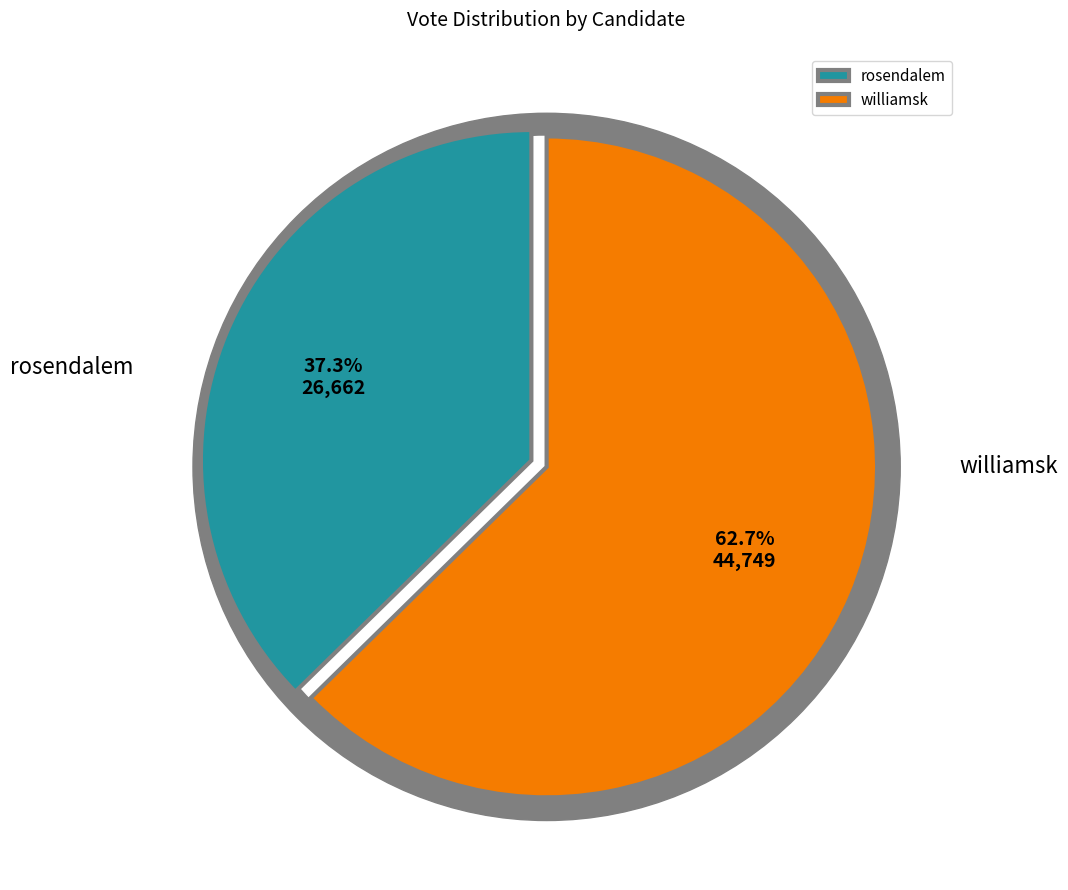

Rank the categories by value from lowest to highest.

rosendalem, williamsk